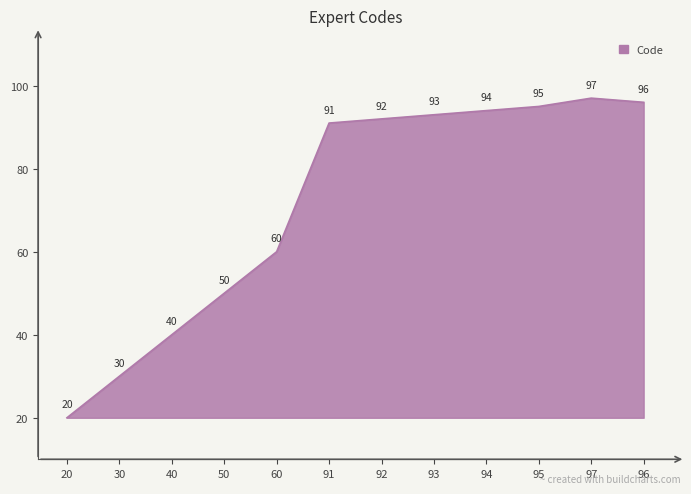

What is the ratio of the value at 95 to the value at 94?

1.0